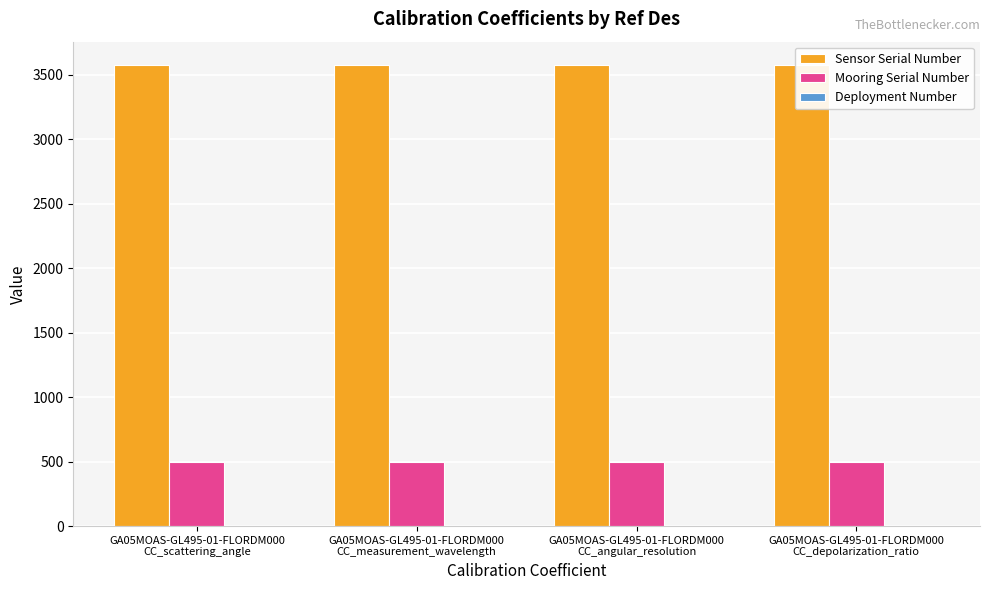

How many groups of bars are there?

4